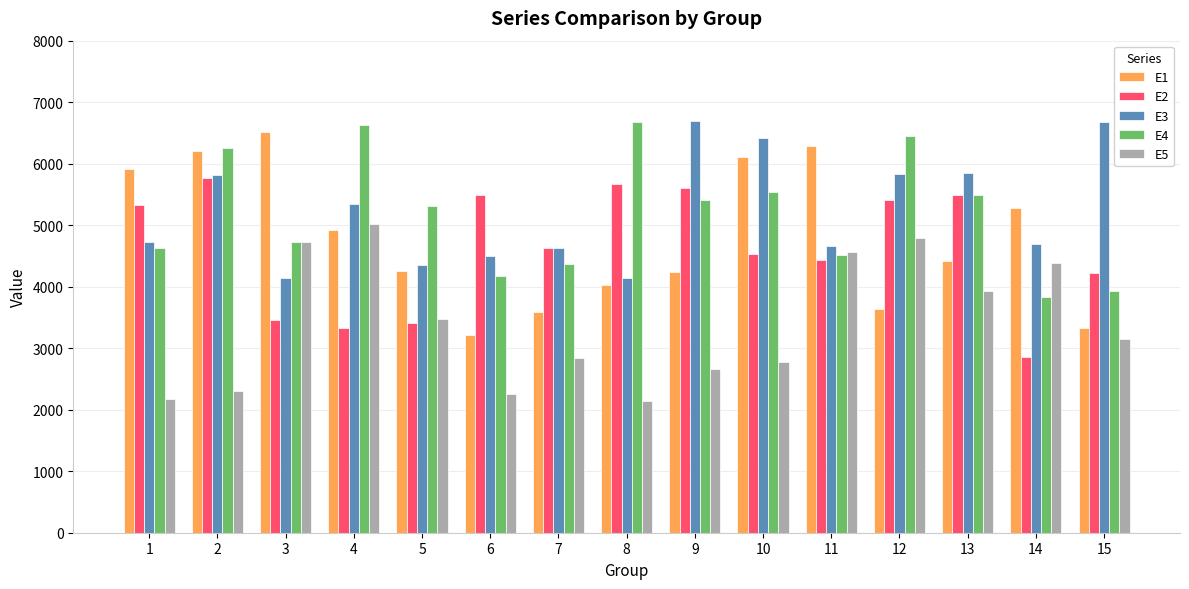

What is the minimum value for E2?

2849